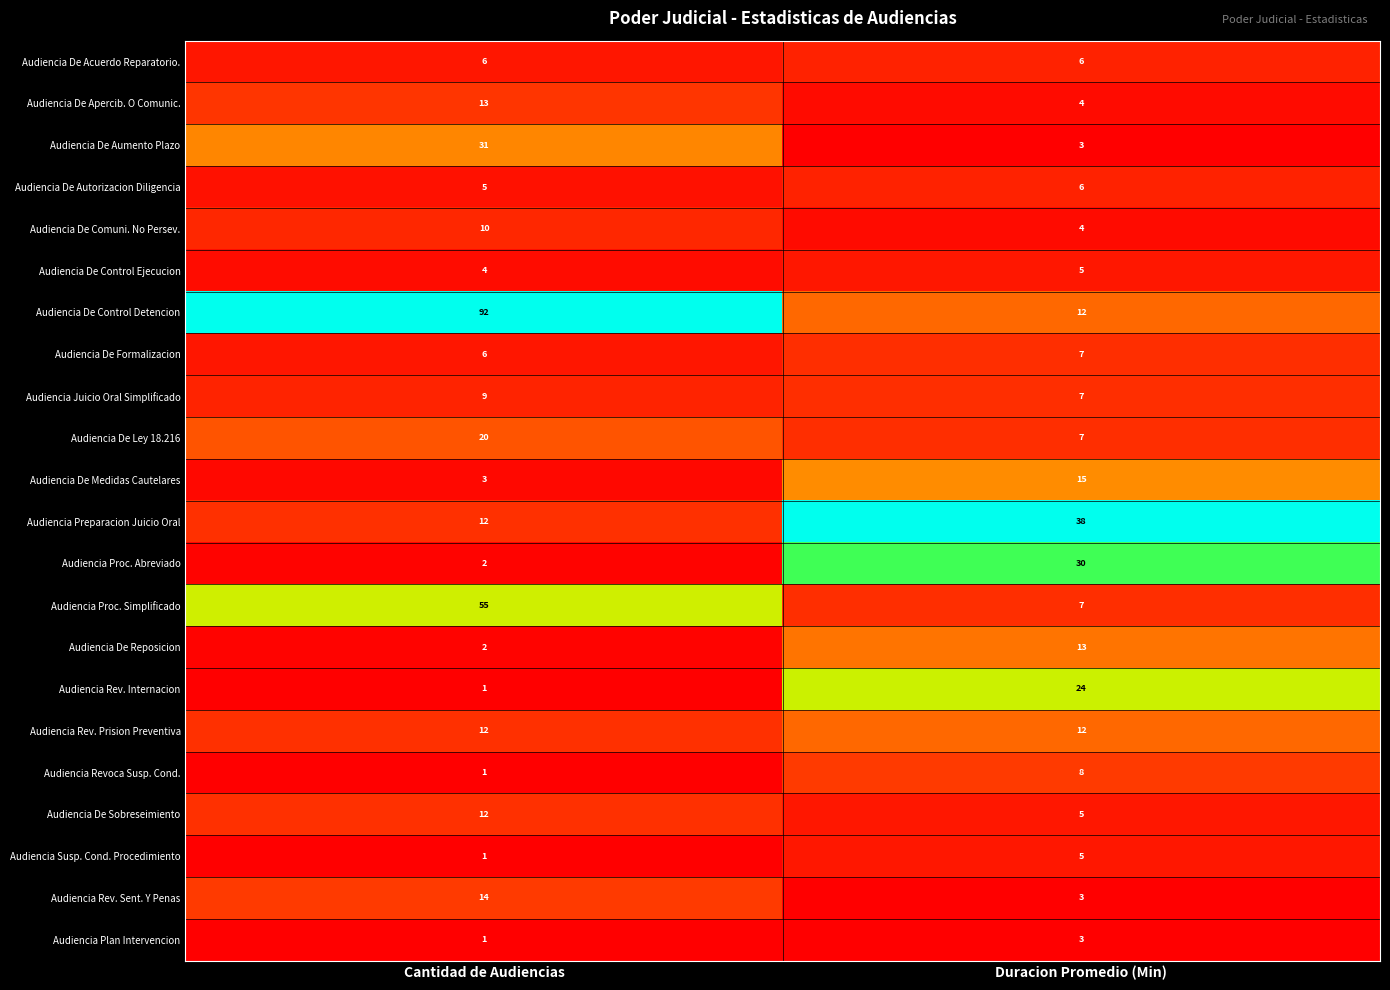

List the labels in order of Audiencia Revoca Susp. Cond. value, smallest first.

Cantidad de Audiencias, Duracion Promedio (Min)